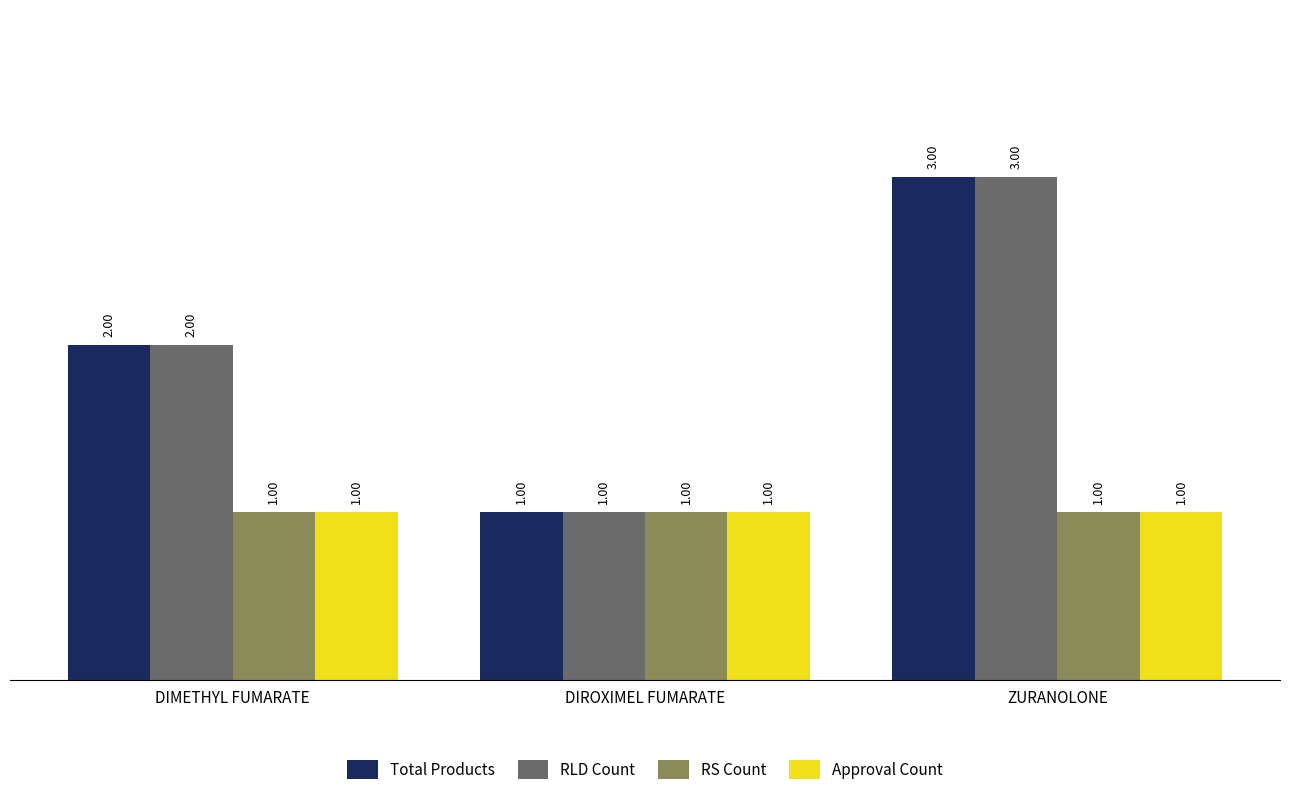

What is the difference between the maximum and minimum values in the Total Products series?

2